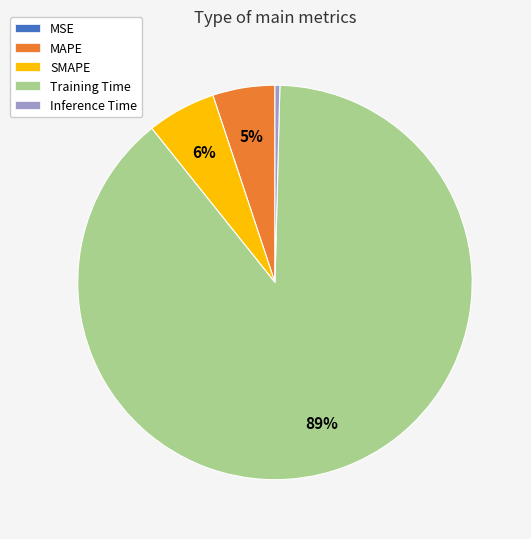

Is there any slice that represents more than half of the pie?

Yes